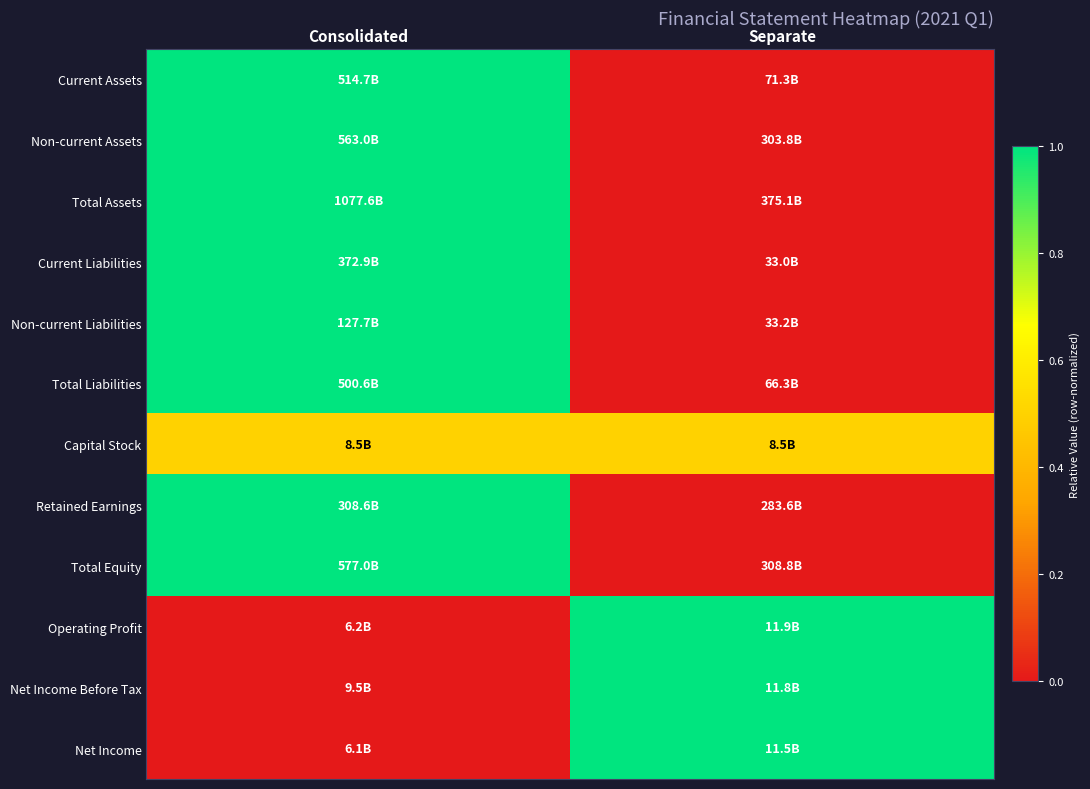

Reading right to left, list all the values displayed in this chart.

Current Assets: Separate=0.0	Consolidated=1.0
Non-current Assets: Separate=0.0	Consolidated=1.0
Total Assets: Separate=0.0	Consolidated=1.0
Current Liabilities: Separate=0.0	Consolidated=1.0
Non-current Liabilities: Separate=0.0	Consolidated=1.0
Total Liabilities: Separate=0.0	Consolidated=1.0
Capital Stock: Separate=0.5	Consolidated=0.5
Retained Earnings: Separate=0.0	Consolidated=1.0
Total Equity: Separate=0.0	Consolidated=1.0
Operating Profit: Separate=1.0	Consolidated=0.0
Net Income Before Tax: Separate=1.0	Consolidated=0.0
Net Income: Separate=1.0	Consolidated=0.0